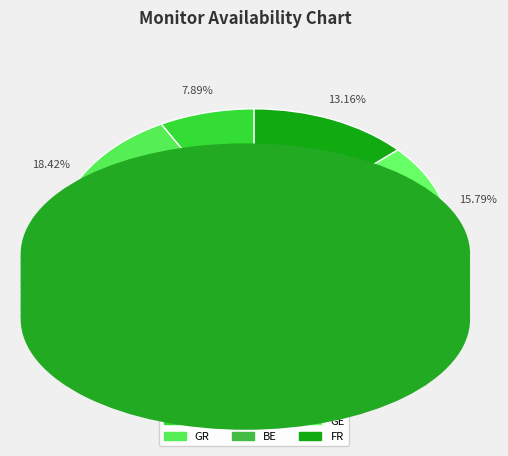

How many segments does this pie chart have?

6